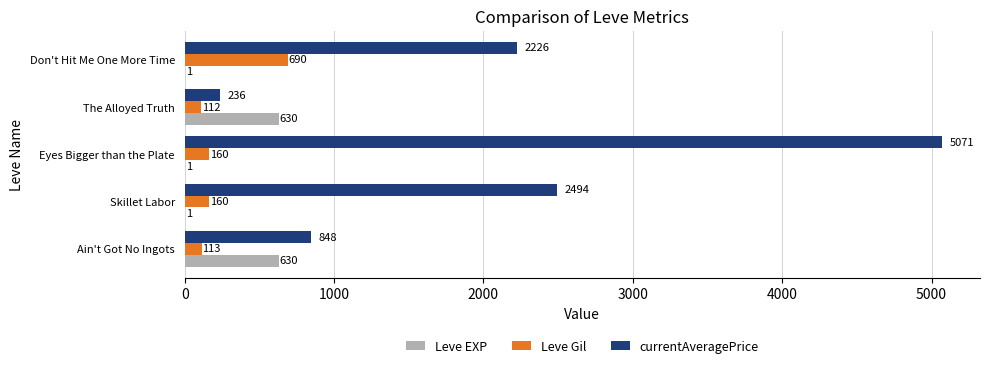

At which category is the sum across all series the highest?

Eyes Bigger than the Plate